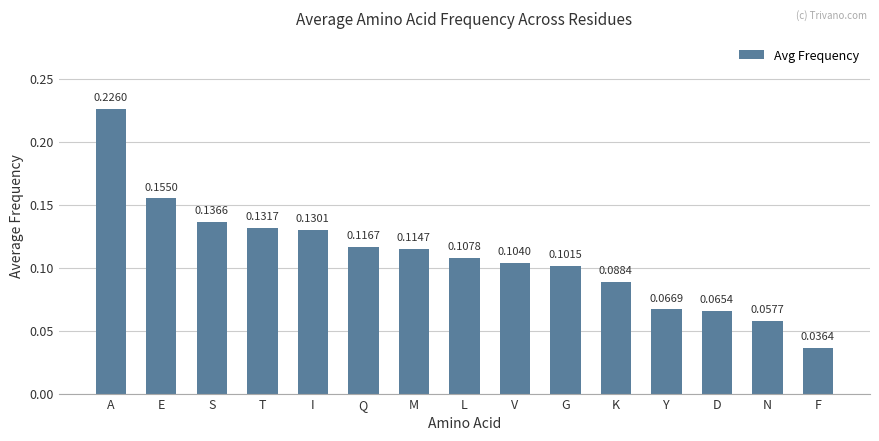

At which category does the chart reach its peak across all series?

A